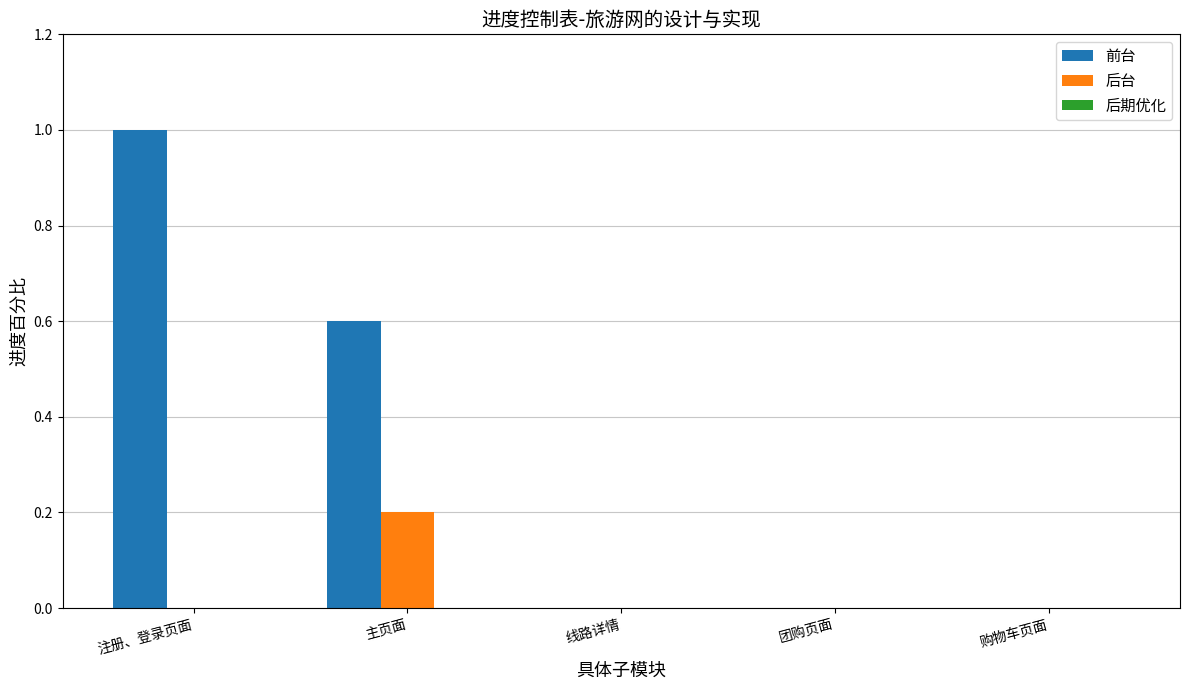

Which label corresponds to the largest value in the chart?

注册、登录页面